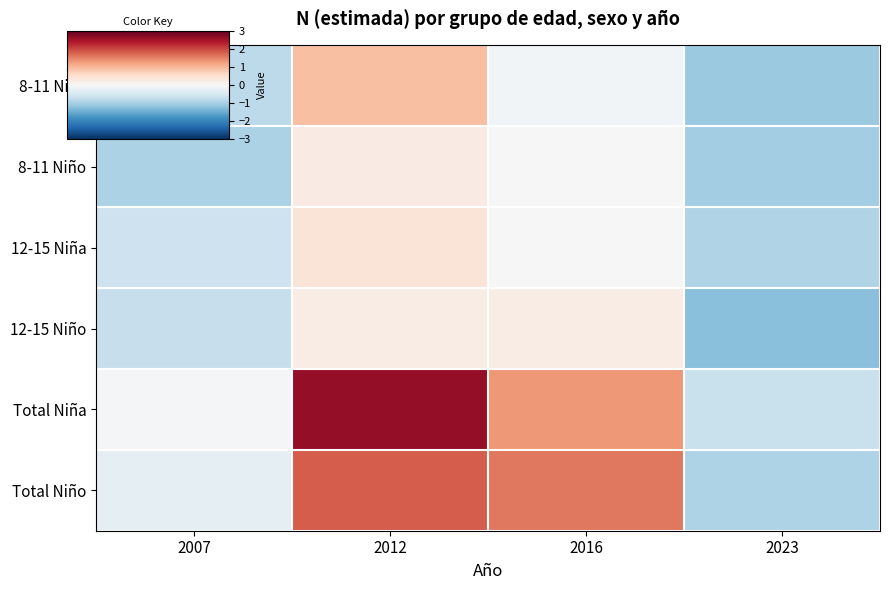

What is the minimum value shown in the chart?

-1.3